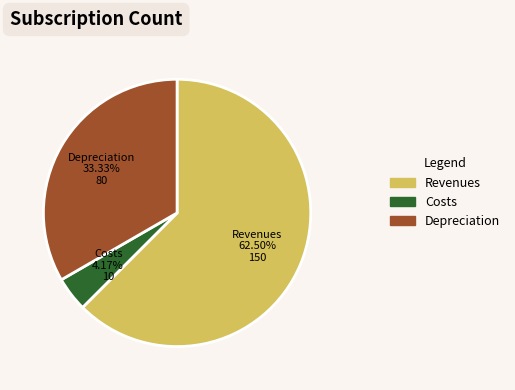

What is the total percentage of Revenues and Depreciation?

95.8%